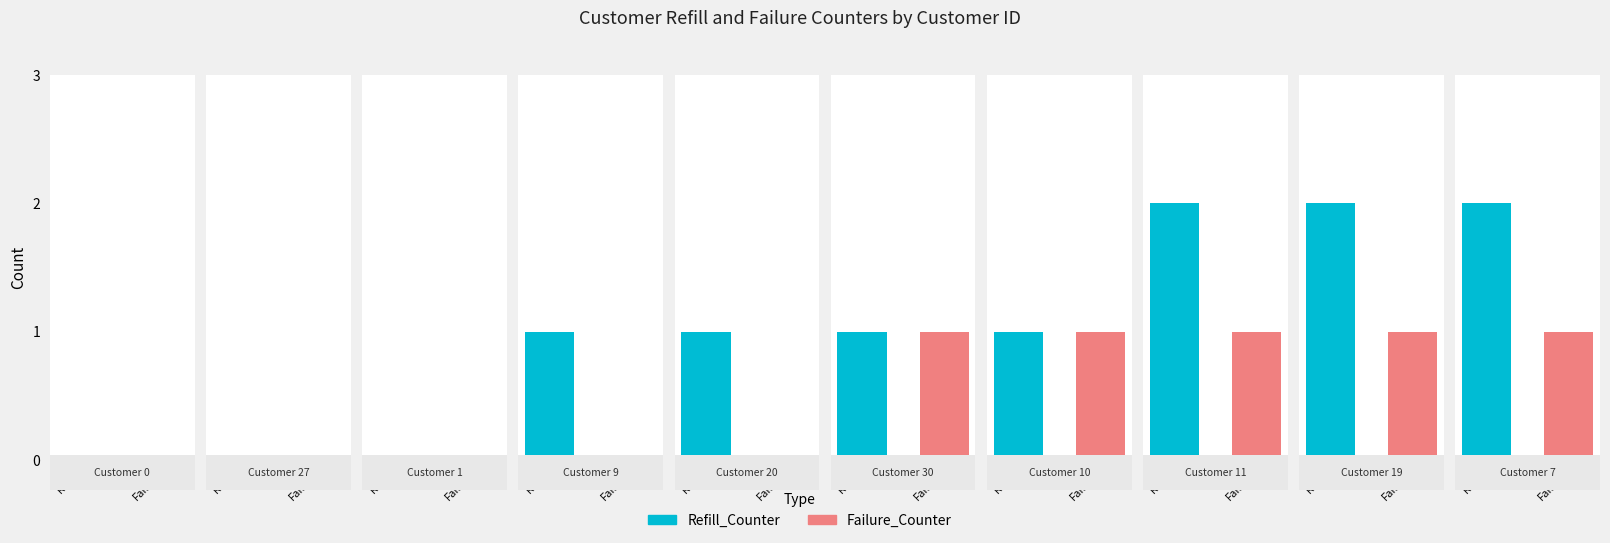

Reading left to right, transcribe all the data shown in this chart.

Refill_Counter: 0=0	27=0	1=0	9=1	20=1	30=1	10=1	11=2	19=2	7=2
Failure_Counter: 0=0	27=0	1=0	9=0	20=0	30=1	10=1	11=1	19=1	7=1